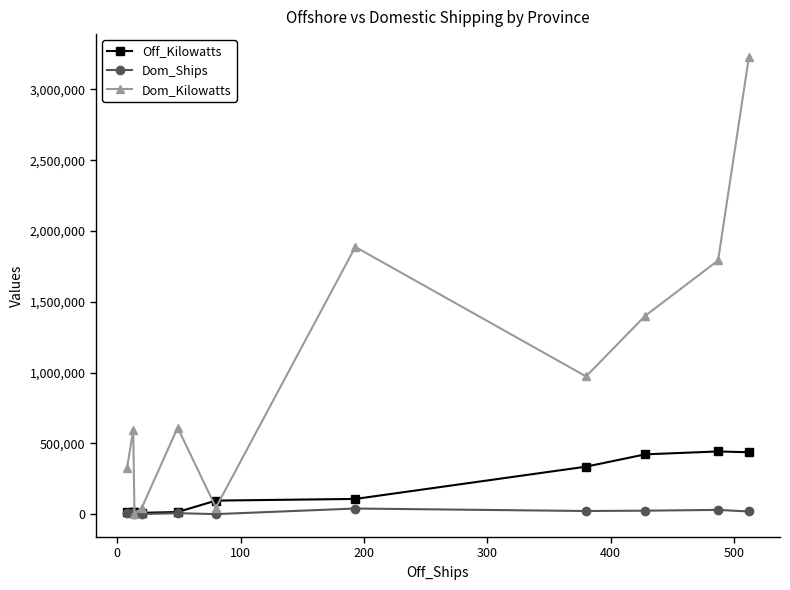

Rank the series by their average value, from highest to lowest.

Dom_Kilowatts, Off_Kilowatts, Dom_Ships